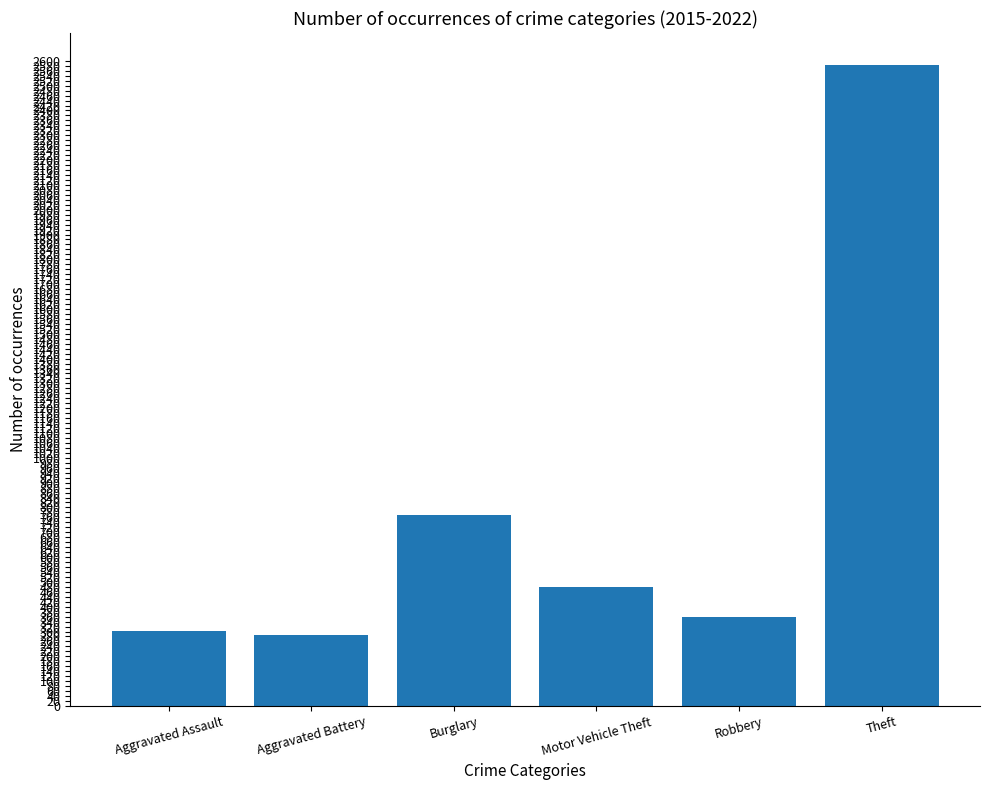

What is the value of the 1st bar from the left?

304